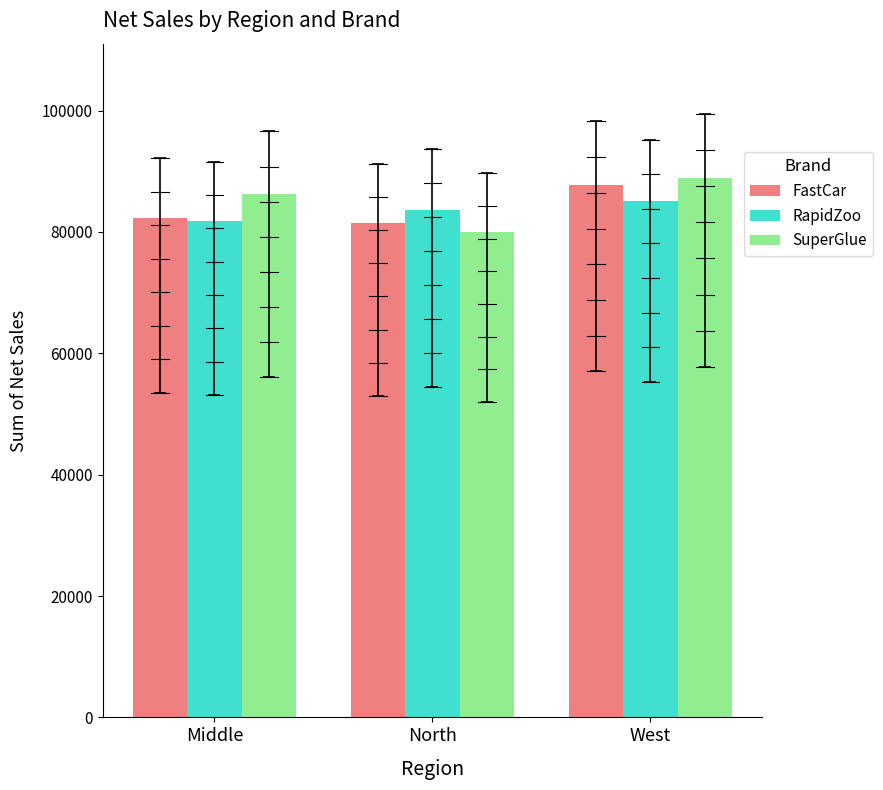

True or false: SuperGlue has a value of 80025 at North.

True